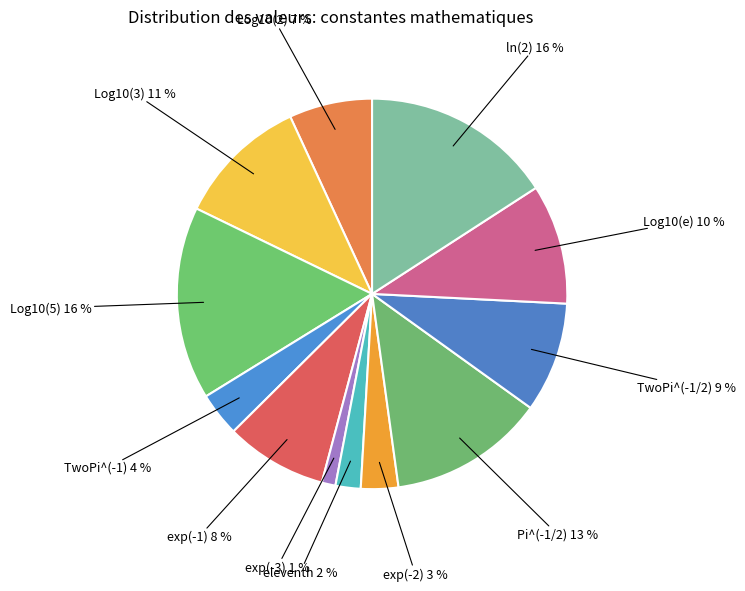

Count the number of slices in the pie.

12